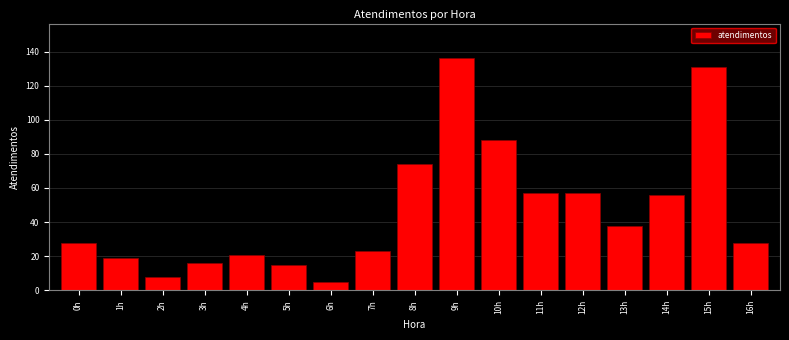

Reading left to right, transcribe all the data shown in this chart.

0h=28	1h=19	2h=8	3h=16	4h=21	5h=15	6h=5	7h=23	8h=74	9h=136	10h=88	11h=57	12h=57	13h=38	14h=56	15h=131	16h=28